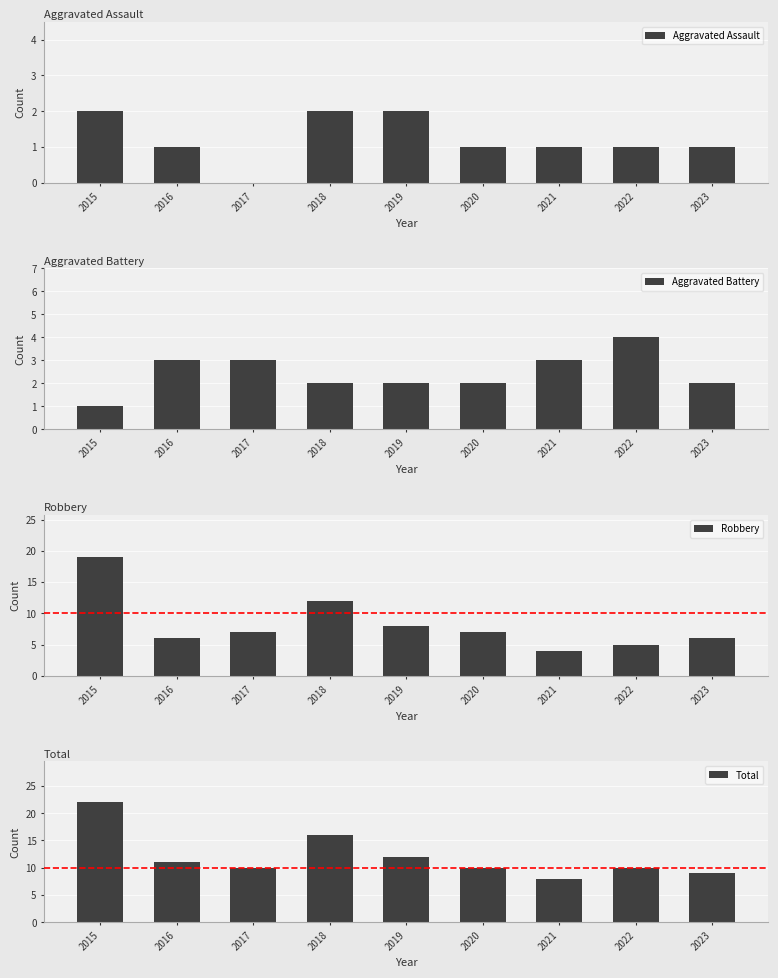

How many bars are there in total?

36